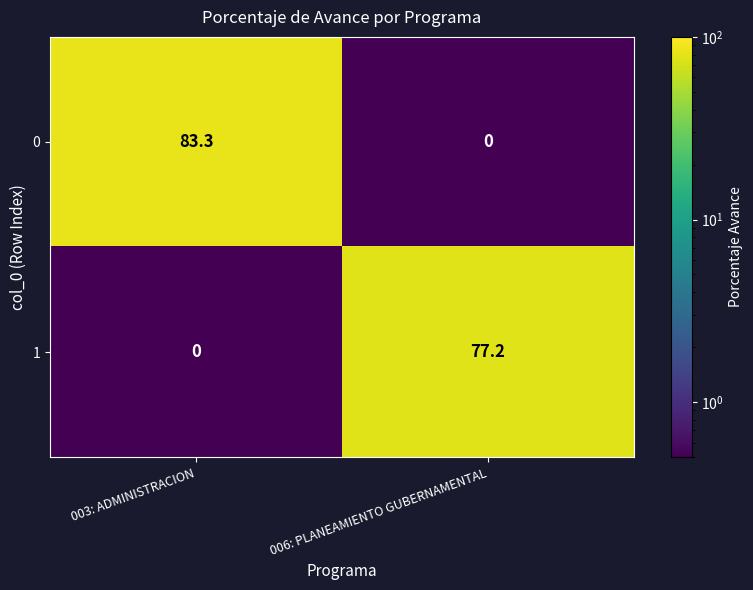

Reading left to right, list all the values displayed in this chart.

0: 83.3	0.0
1: 0.0	77.2